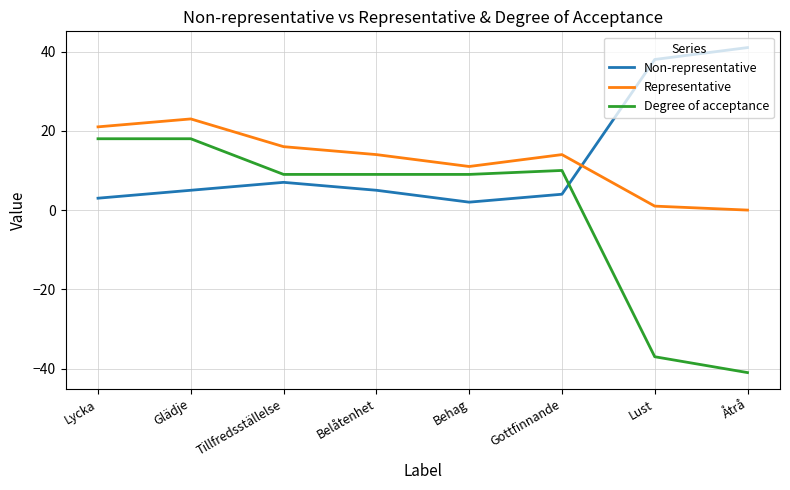

What is the difference between the highest and lowest values at Glädje?

18